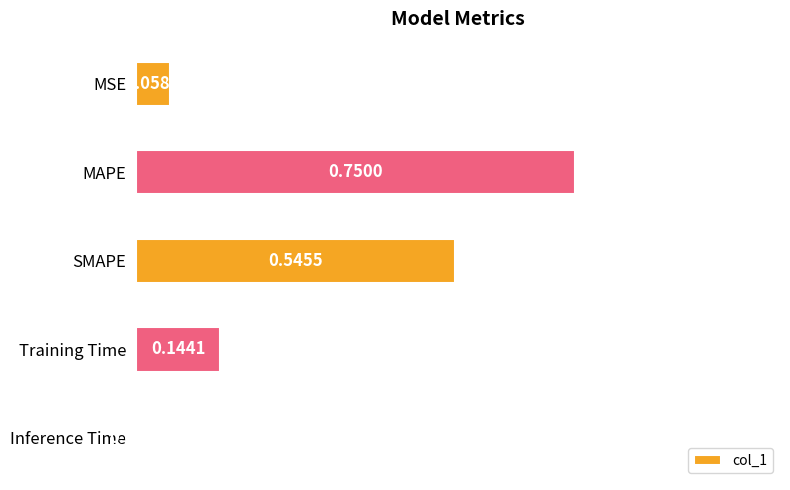

How many categories are shown in the chart?

5